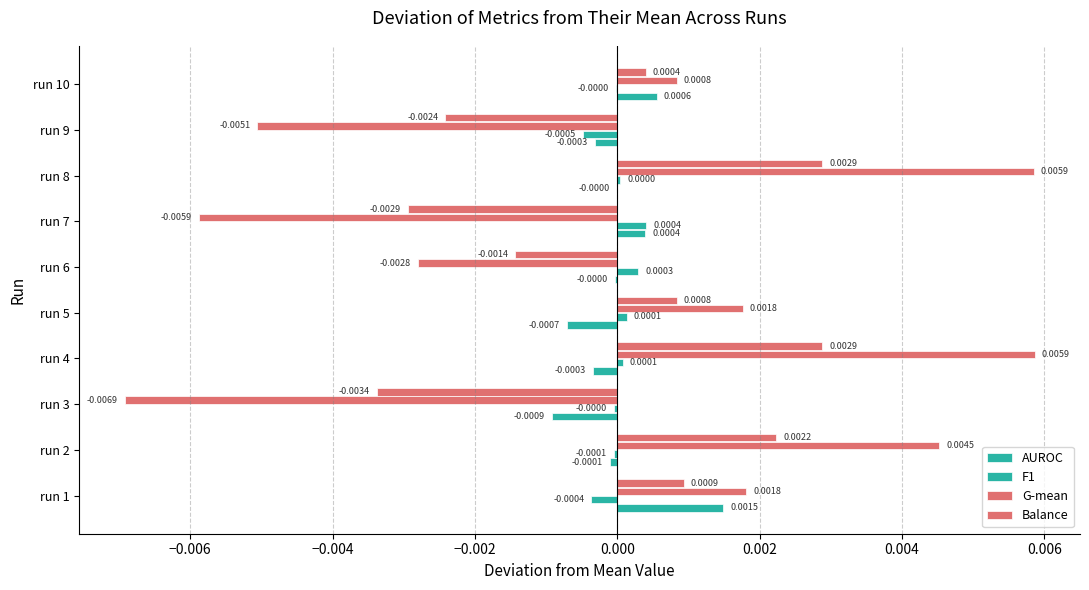

Which series has the largest total across all categories?

F1